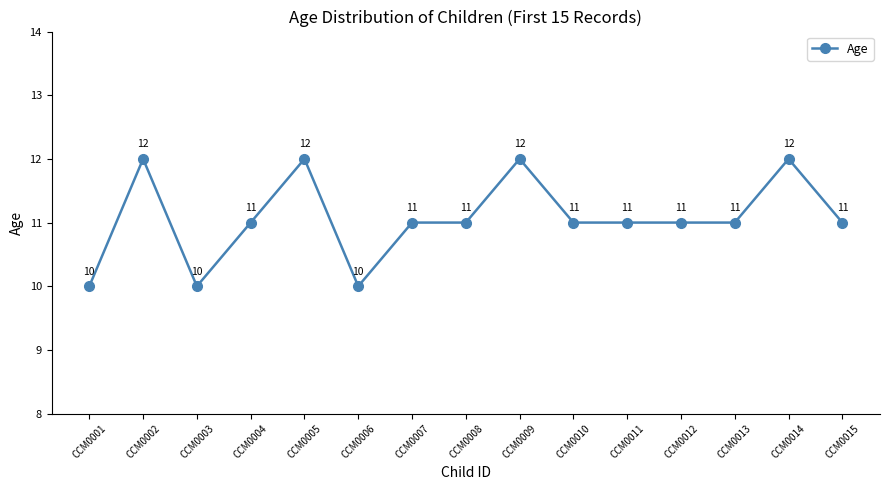

What is the ratio of the value at CCM0011 to the value at CCM0005?

0.9